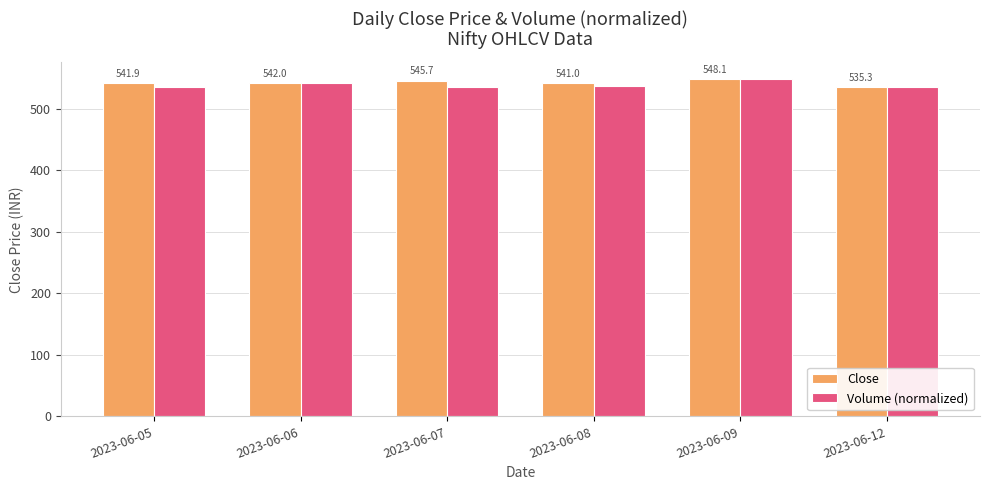

What is the difference between the maximum and minimum values in the Volume (normalized) series?

12.8